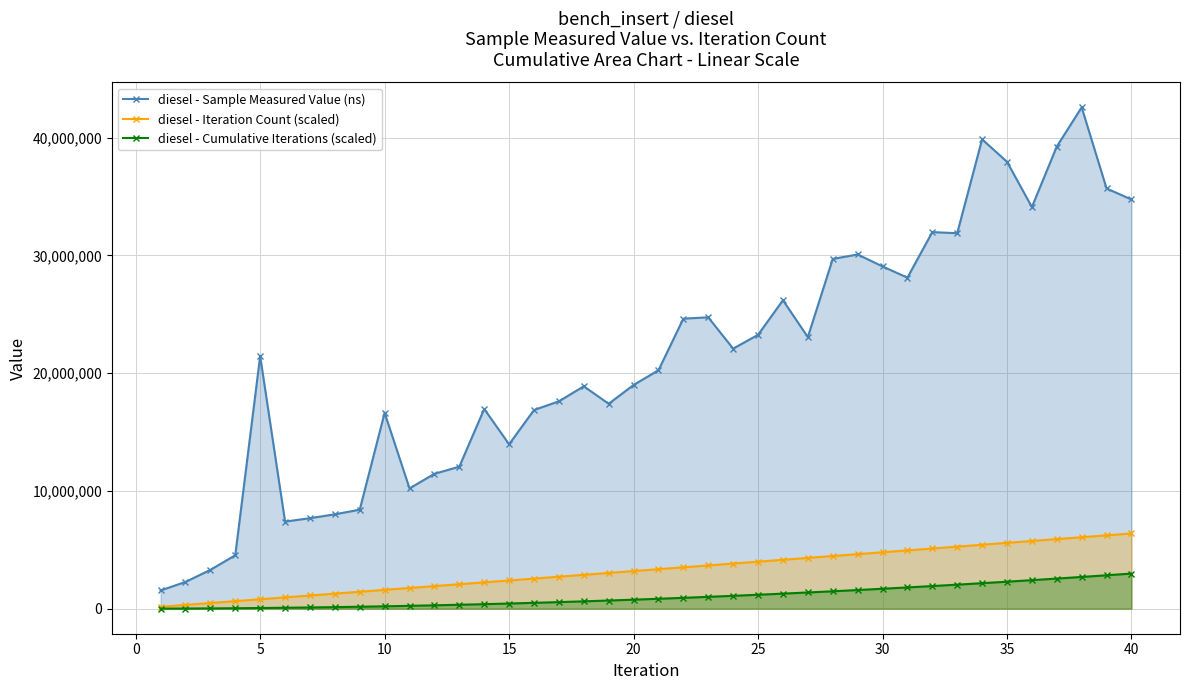

What are all the series names shown in the legend?

diesel - Sample Measured Value (ns), diesel - Iteration Count (scaled), diesel - Cumulative Iterations (scaled)